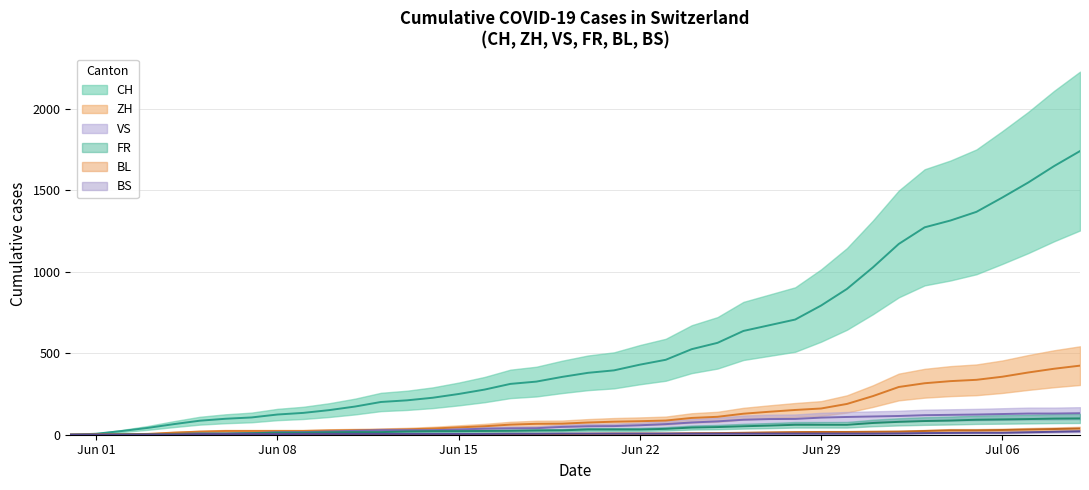

What is the value of the BL point at the 24th from the left?

7